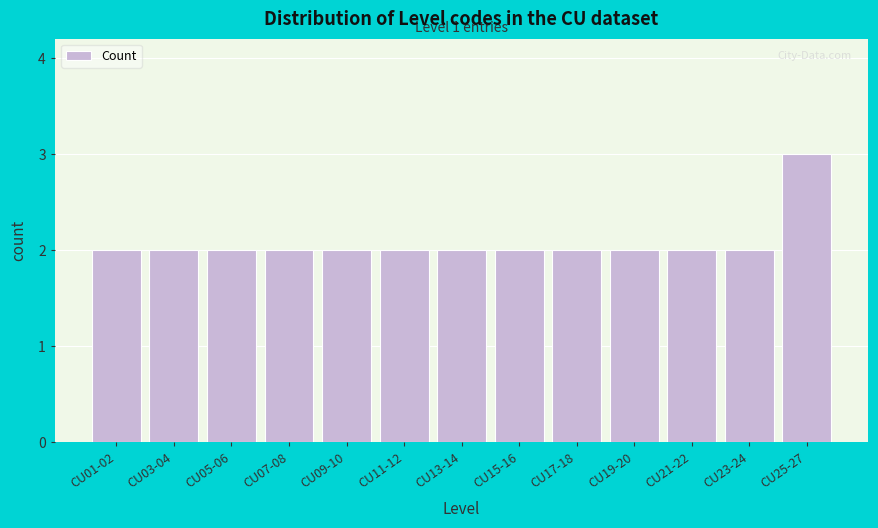

Reading left to right, list all the values displayed in this chart.

2	2	2	2	2	2	2	2	2	2	2	2	3